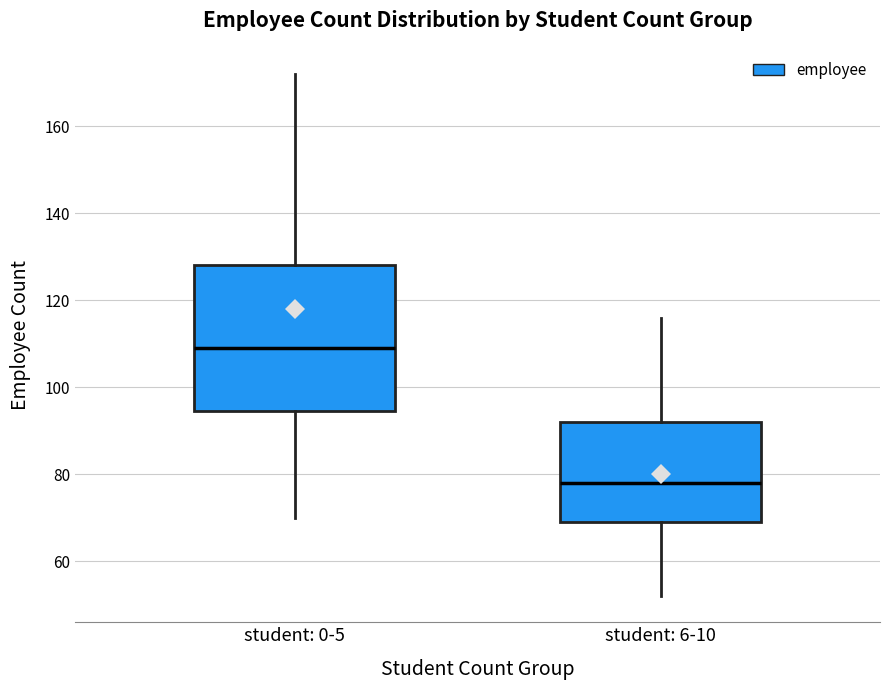

Which box has the lowest median line?

student: 6-10